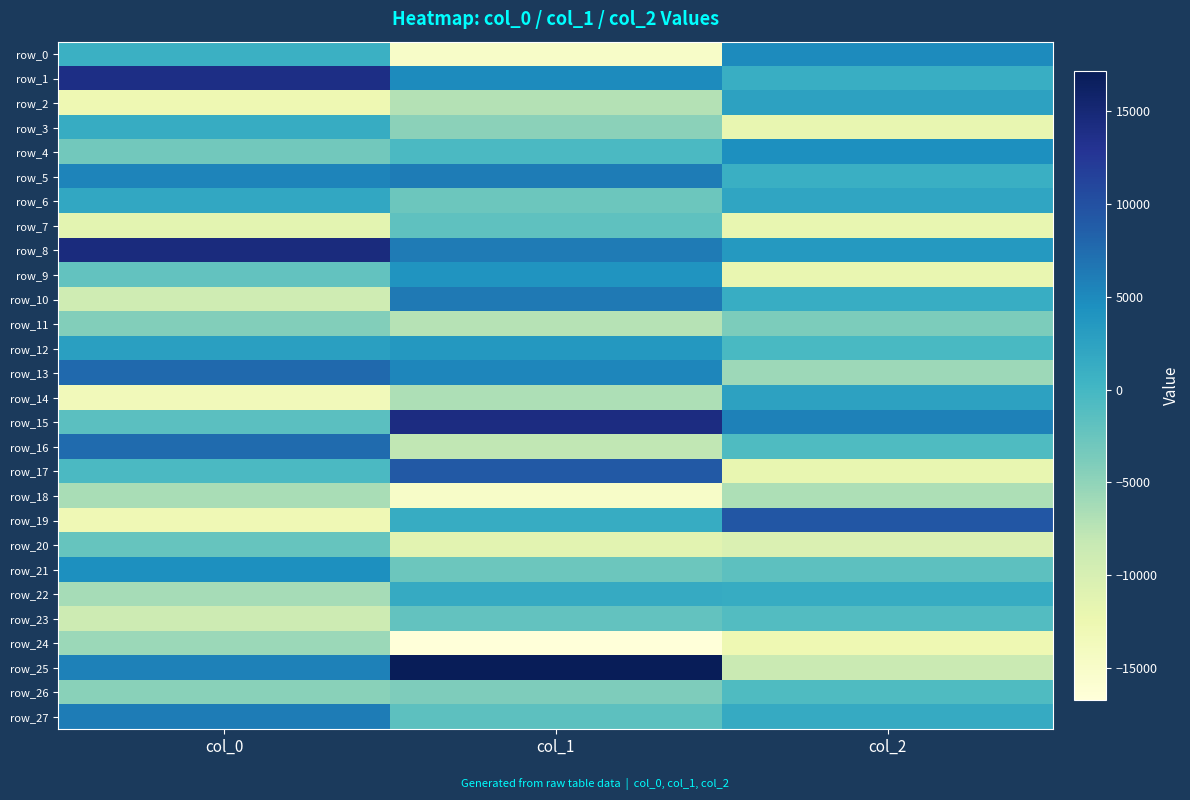

Which label corresponds to the largest value in the chart?

col_1